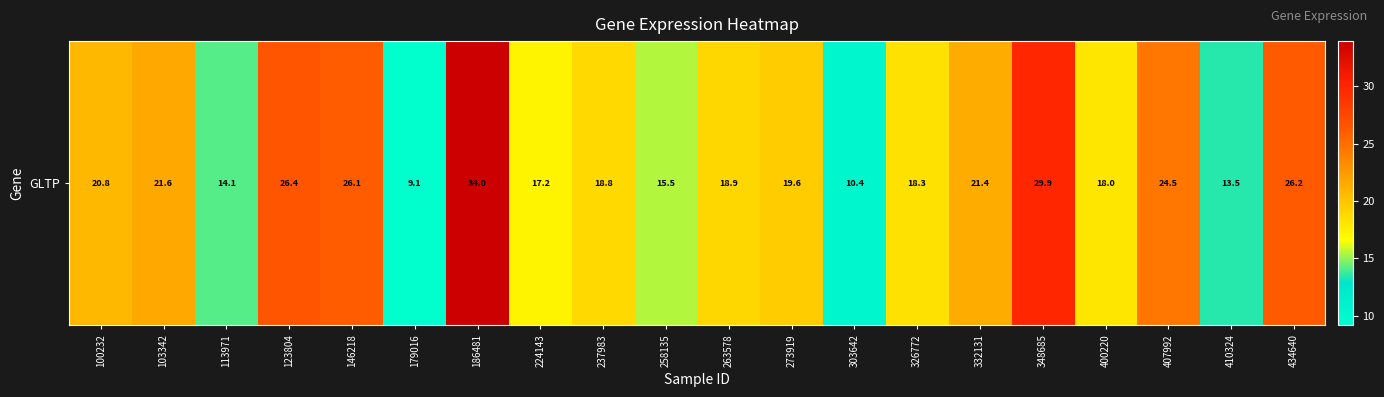

List the labels in order of value, smallest first.

179016, 303642, 410324, 113971, 258135, 224143, 400220, 326772, 237983, 263578, 273919, 100232, 332131, 103342, 407992, 146218, 434640, 123804, 348685, 186481